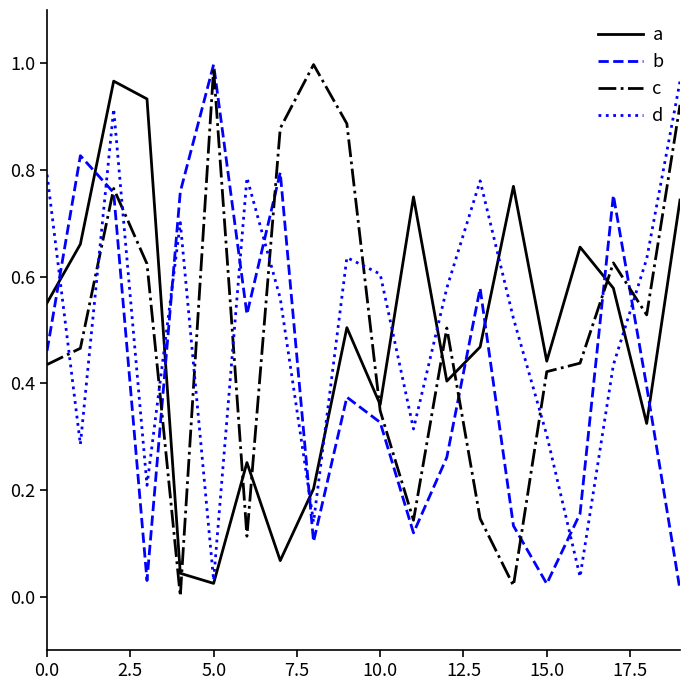

How many times do a and b cross each other?

8